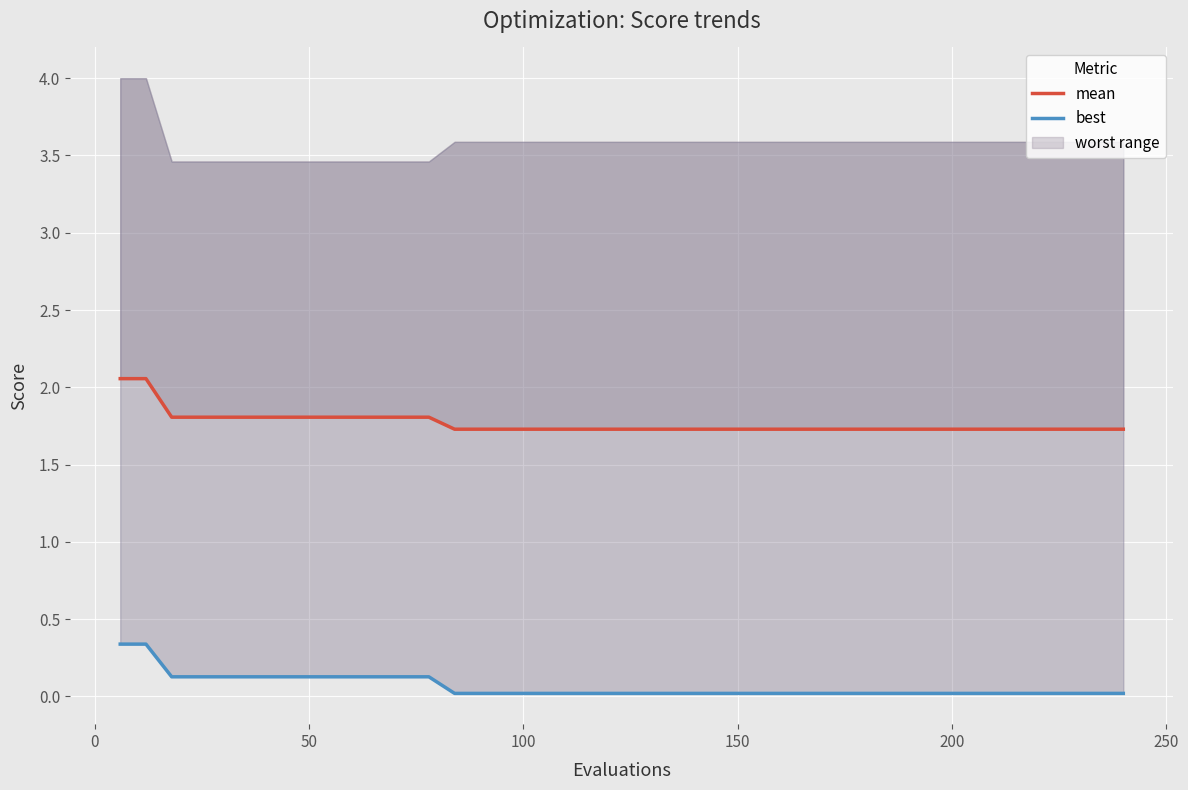

True or false: mean has more than 0 interior local peaks.

False